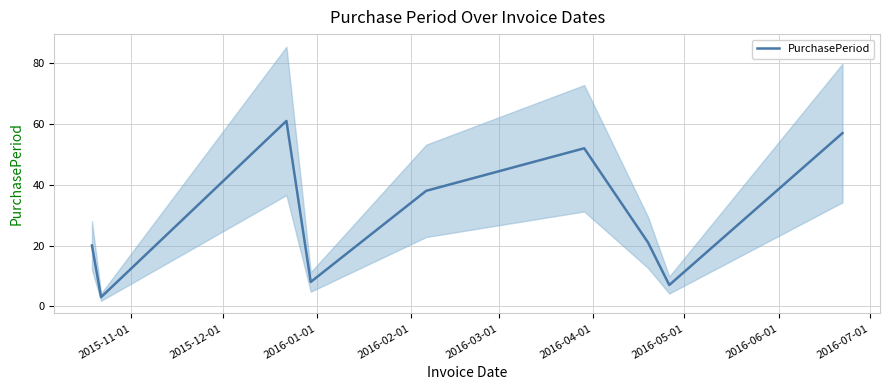

What is the lowest value of the PurchasePeriod series?

3